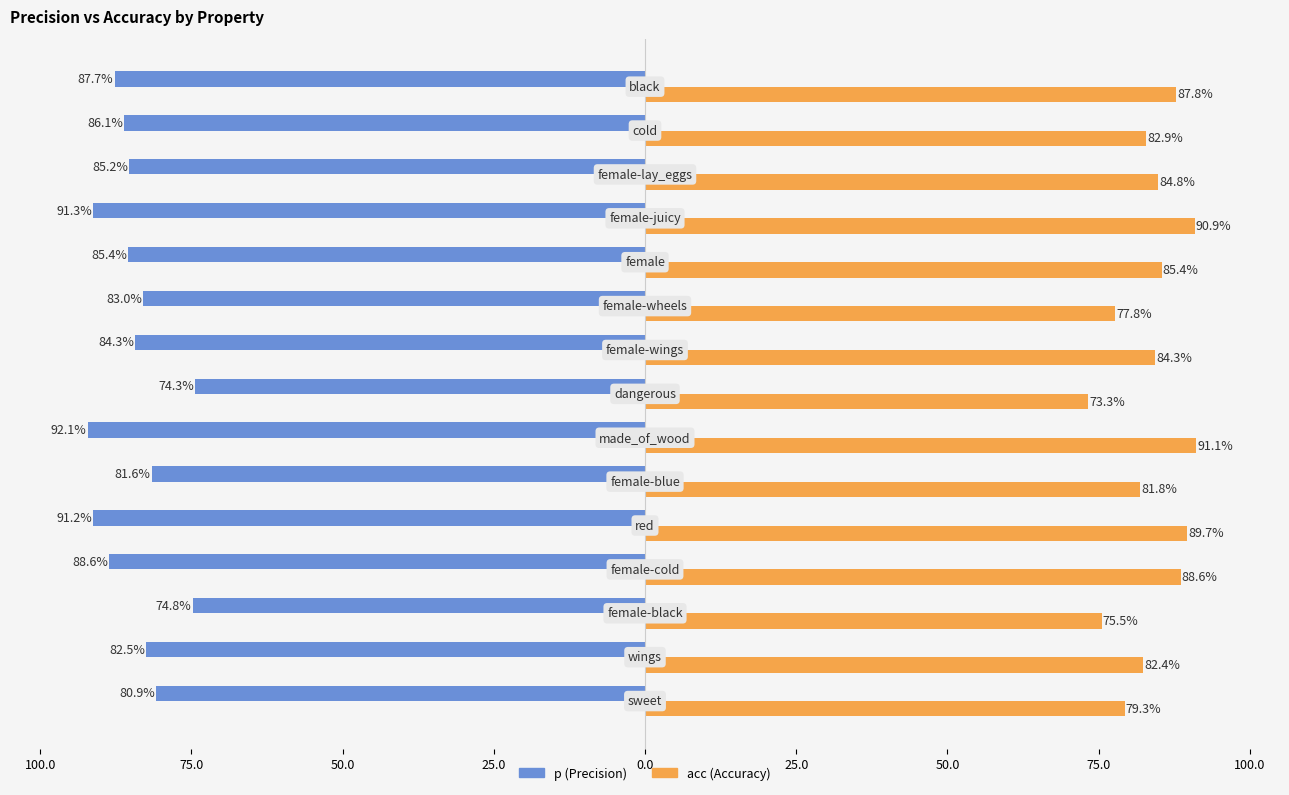

Reading left to right, what are all the values shown in this chart?

p: -0.8	-0.8	-0.7	-0.9	-0.9	-0.8	-0.9	-0.7	-0.8	-0.8	-0.9	-0.9	-0.9	-0.9	-0.9
acc: 0.8	0.8	0.8	0.9	0.9	0.8	0.9	0.7	0.8	0.8	0.9	0.9	0.8	0.8	0.9